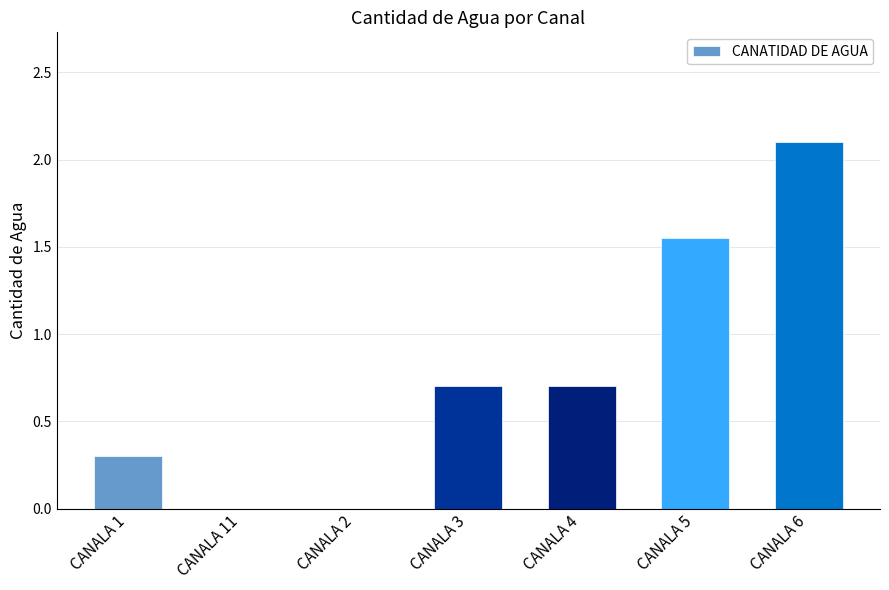

Between CANALA 3 and CANALA 6, which is larger?

CANALA 6